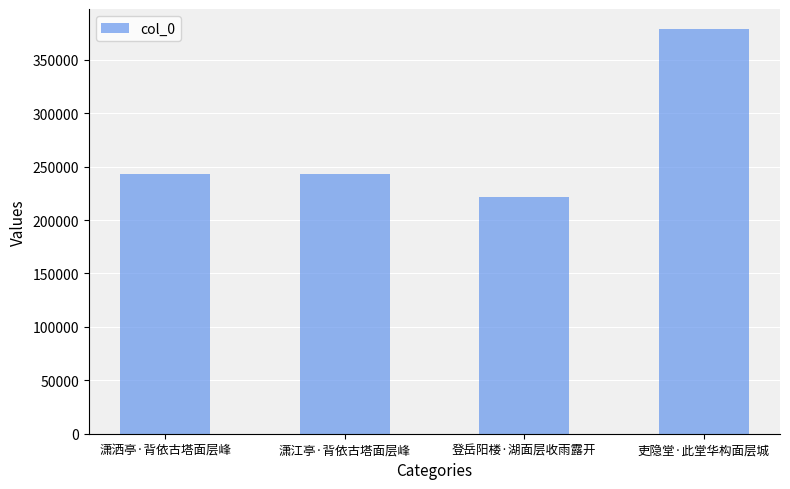

What is the sum of the values at 潇江亭·背依古塔面层峰 and 潇洒亭·背依古塔面层峰?

487131